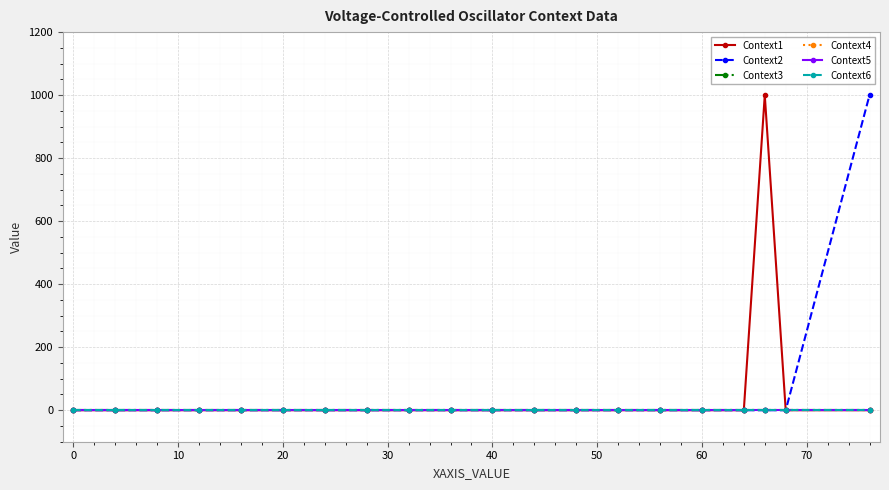

True or false: Context4 has more than 2 interior local peaks.

False